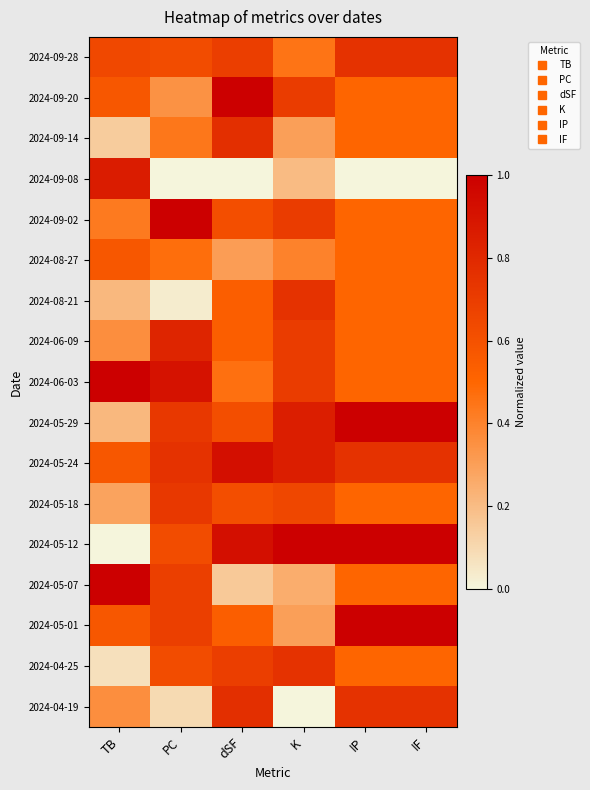

Reading left to right, what are all the values shown in this chart?

2024-09-28: TB=0.6	PC=0.6	dSF=0.7	K=0.5	IP=0.8	IF=0.8
2024-09-20: TB=0.6	PC=0.3	dSF=1.0	K=0.7	IP=0.5	IF=0.5
2024-09-14: TB=0.1	PC=0.4	dSF=0.8	K=0.3	IP=0.5	IF=0.5
2024-09-08: TB=0.9	PC=0.0	dSF=0.0	K=0.2	IP=0.0	IF=0.0
2024-09-02: TB=0.4	PC=1.0	dSF=0.6	K=0.7	IP=0.5	IF=0.5
2024-08-27: TB=0.6	PC=0.5	dSF=0.3	K=0.4	IP=0.5	IF=0.5
2024-08-21: TB=0.2	PC=0.0	dSF=0.5	K=0.8	IP=0.5	IF=0.5
2024-06-09: TB=0.4	PC=0.8	dSF=0.5	K=0.7	IP=0.5	IF=0.5
2024-06-03: TB=1.0	PC=0.9	dSF=0.5	K=0.7	IP=0.5	IF=0.5
2024-05-29: TB=0.2	PC=0.7	dSF=0.6	K=0.8	IP=1.0	IF=1.0
2024-05-24: TB=0.6	PC=0.8	dSF=0.9	K=0.8	IP=0.8	IF=0.8
2024-05-18: TB=0.3	PC=0.7	dSF=0.6	K=0.7	IP=0.5	IF=0.5
2024-05-12: TB=0.0	PC=0.6	dSF=0.9	K=1.0	IP=1.0	IF=1.0
2024-05-07: TB=1.0	PC=0.7	dSF=0.2	K=0.2	IP=0.5	IF=0.5
2024-05-01: TB=0.6	PC=0.7	dSF=0.5	K=0.3	IP=1.0	IF=1.0
2024-04-25: TB=0.1	PC=0.6	dSF=0.7	K=0.8	IP=0.5	IF=0.5
2024-04-19: TB=0.4	PC=0.1	dSF=0.8	K=0.0	IP=0.8	IF=0.8